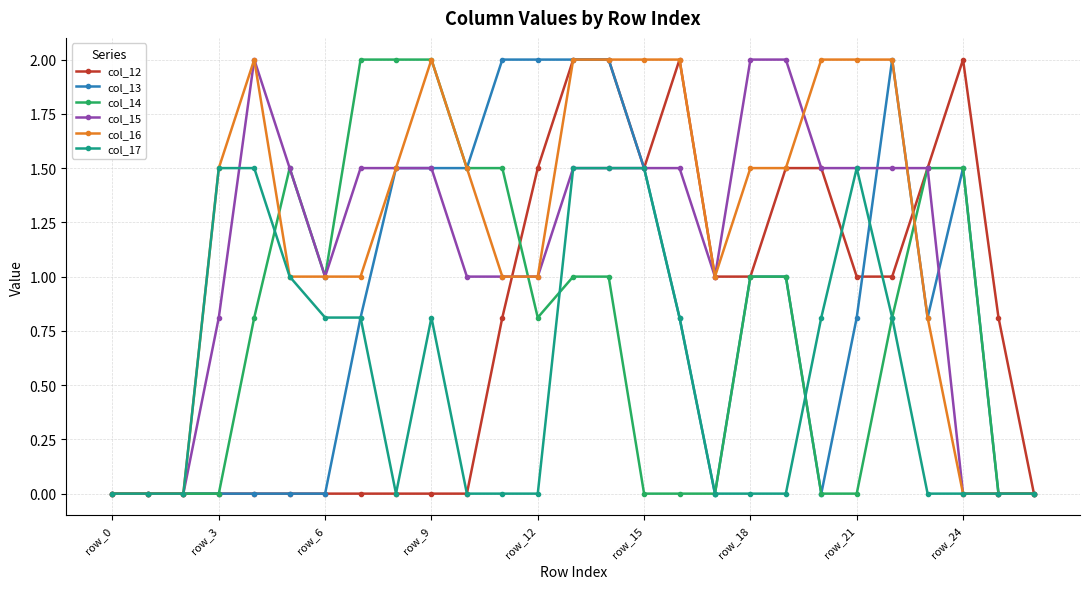

What is the value of the col_15 point at the 15th from the left?

1.5